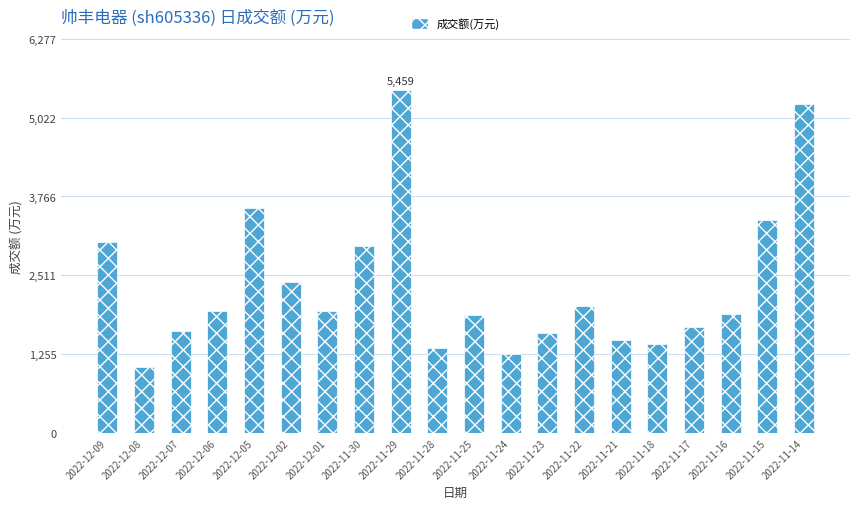

What is the value of the 5th bar from the left?

3577